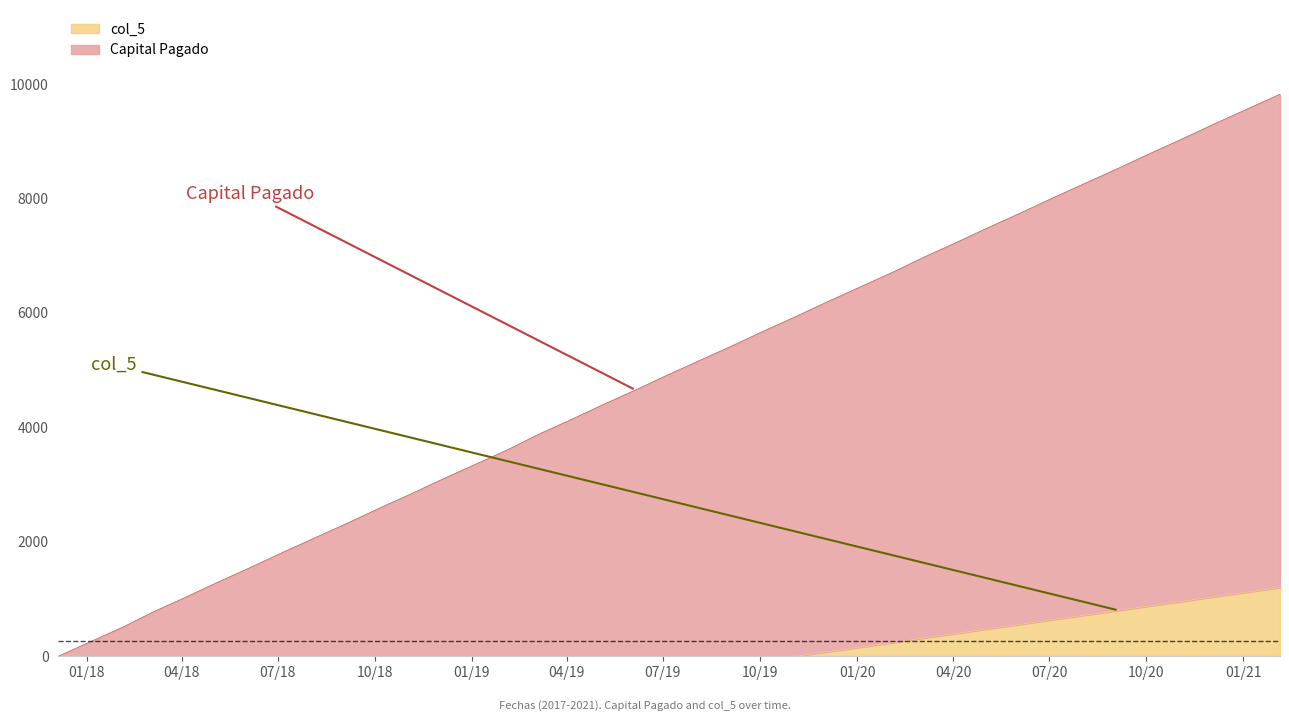

What is the difference between the second highest and minimum values in the col_5 series?

1120.0